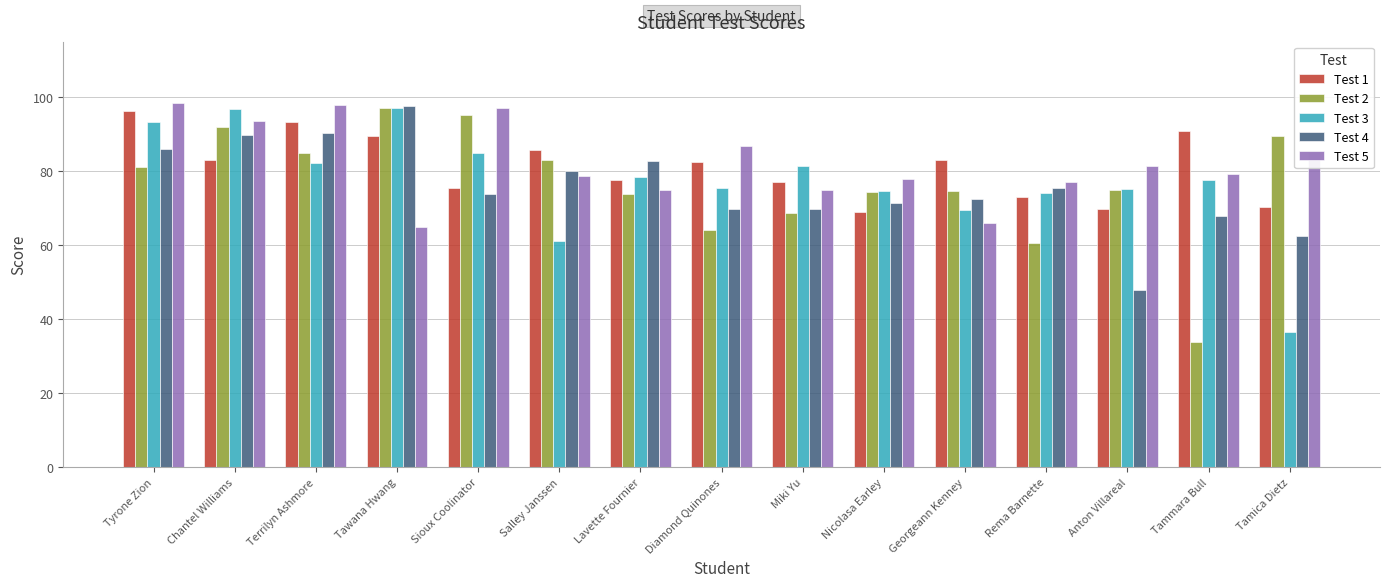

What are all the series names shown in the legend?

Test 1, Test 2, Test 3, Test 4, Test 5